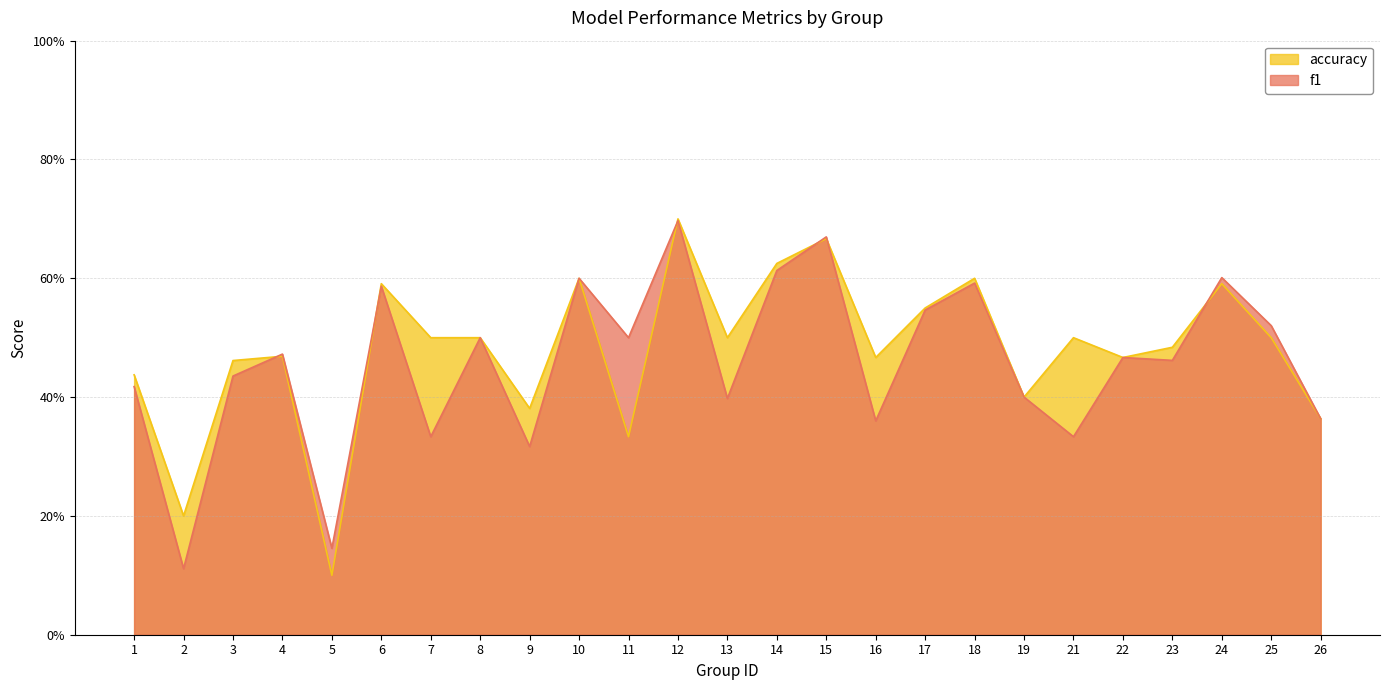

What is the total value across all series at 8?

1.0